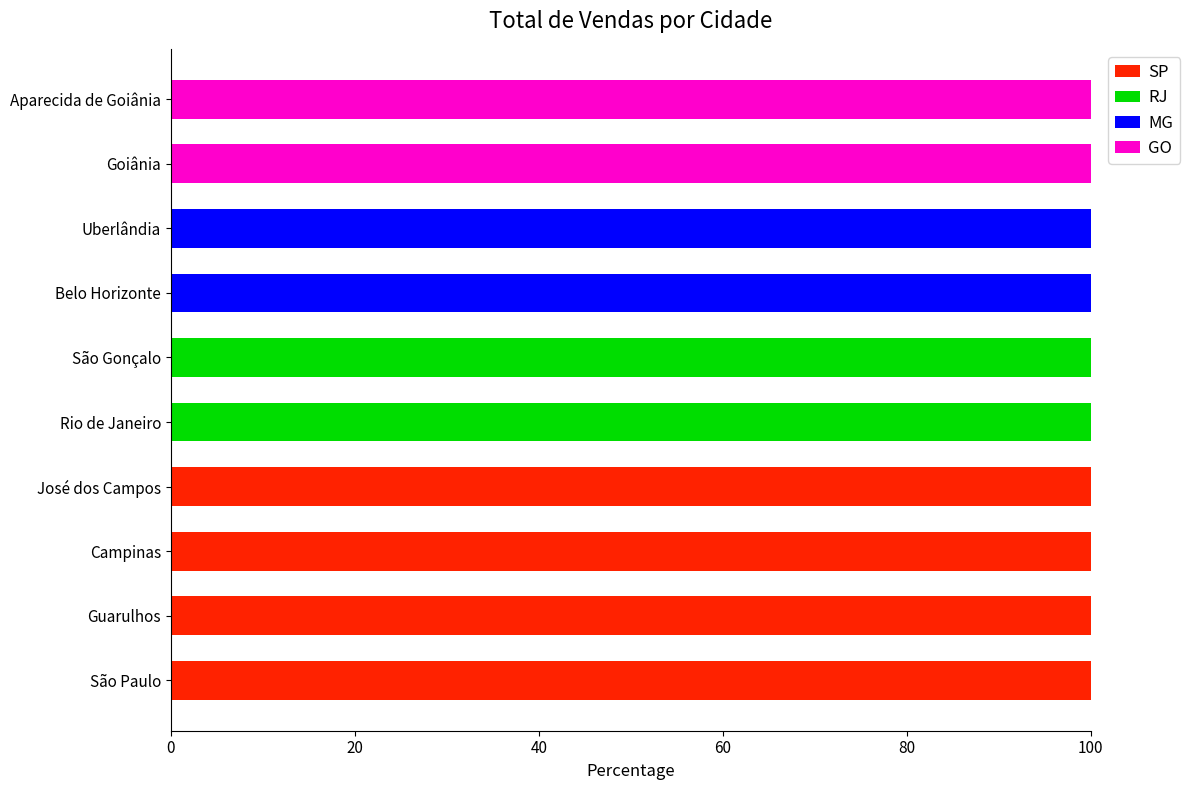

What is the total value across all series at São Paulo?

100